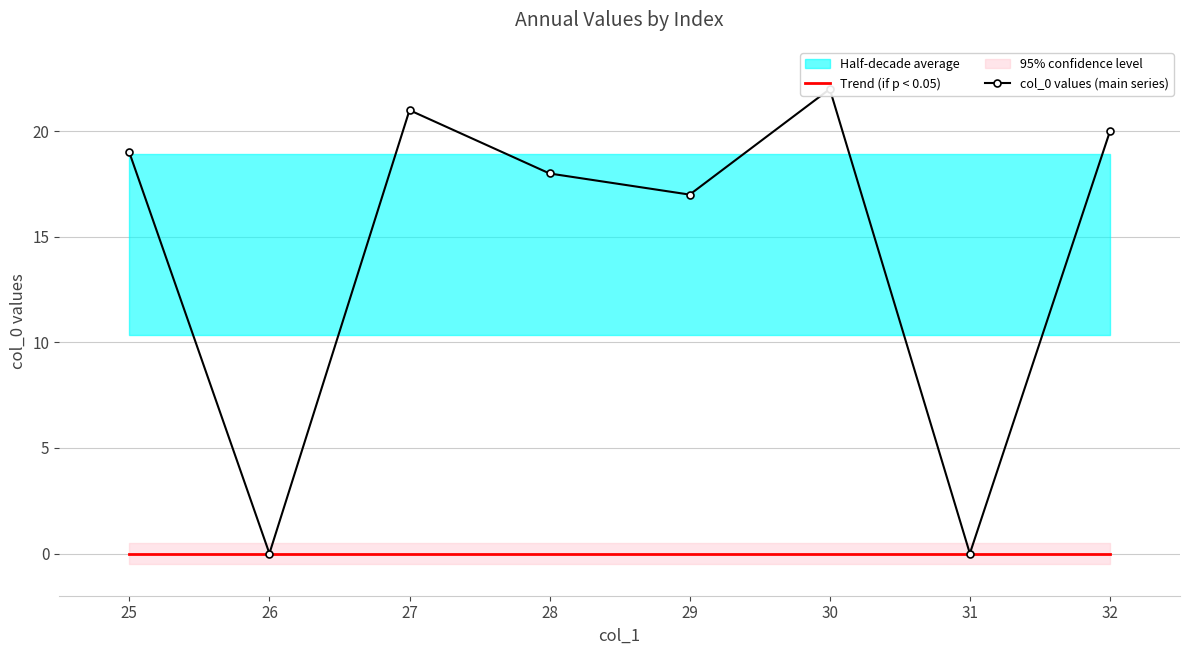

Rank the series by their average value, from highest to lowest.

col_0 values (main series), Trend (if p < 0.05)